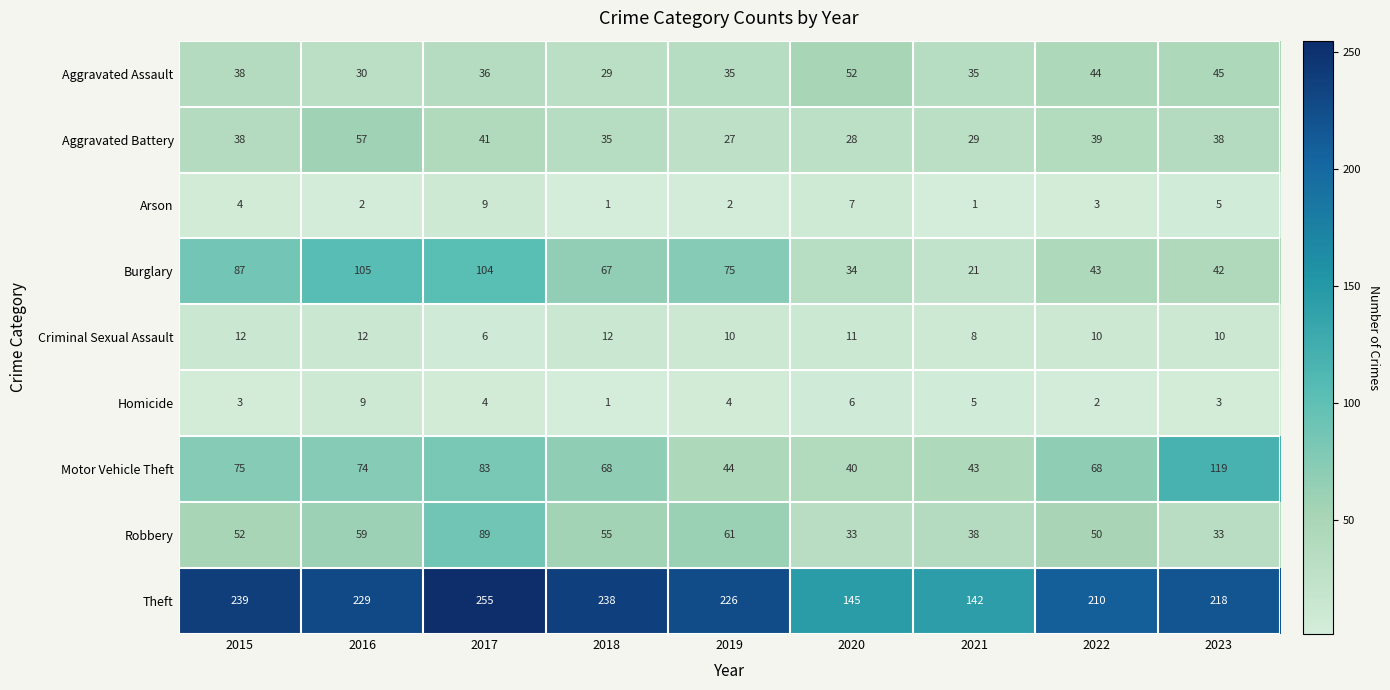

What is the difference between the highest and lowest values at 2017?

251